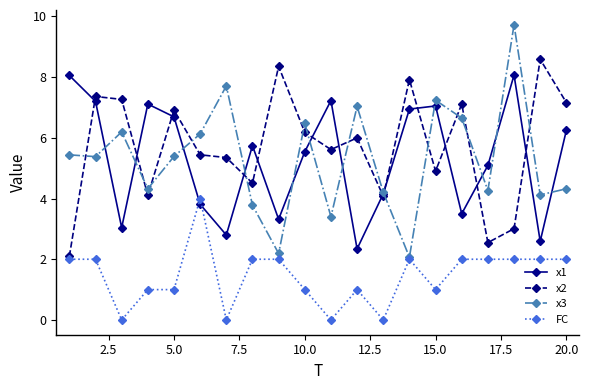

What is the lowest value of the x1 series?

2.3